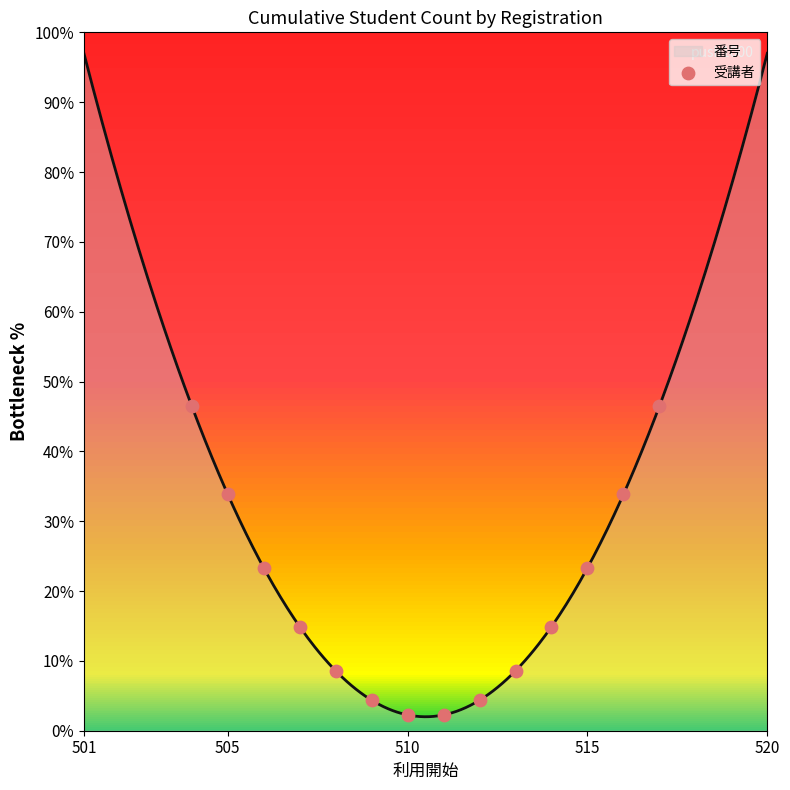

Between 515 and 505, which is larger?

505